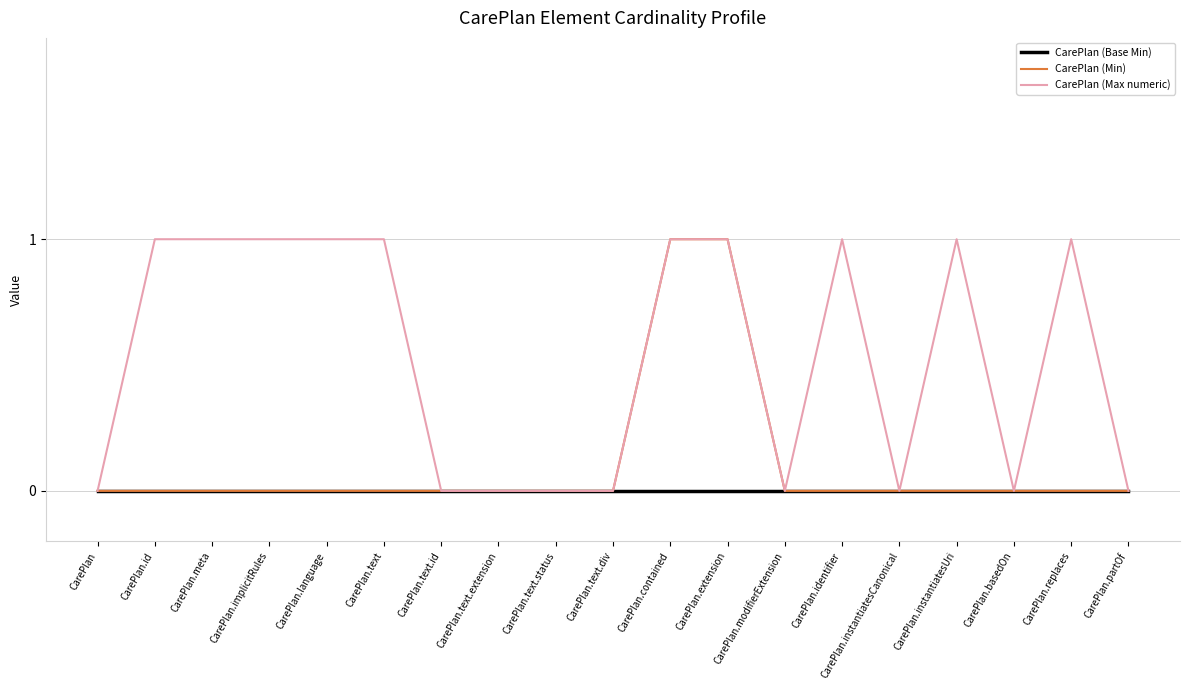

What position from the right is CarePlan.implicitRules?

16